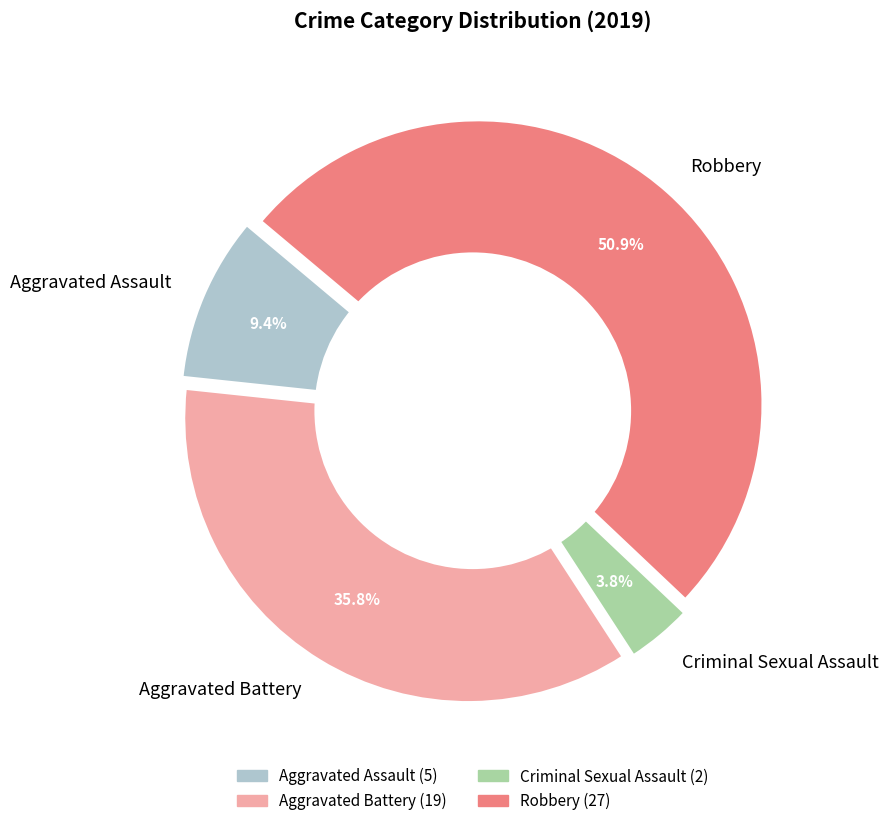

What percentage is NOT represented by Aggravated Battery?

64.2%